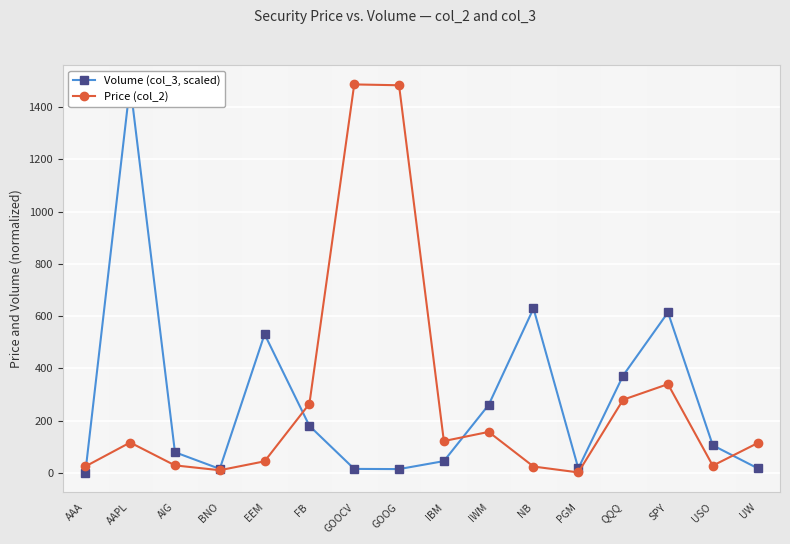

List the labels in order of Volume (col_3, scaled) value, smallest first.

AAA, GOOG, GOOCV, BNO, PGM, UW, IBM, AIG, USO, FB, IWM, QQQ, EEM, SPY, NB, AAPL